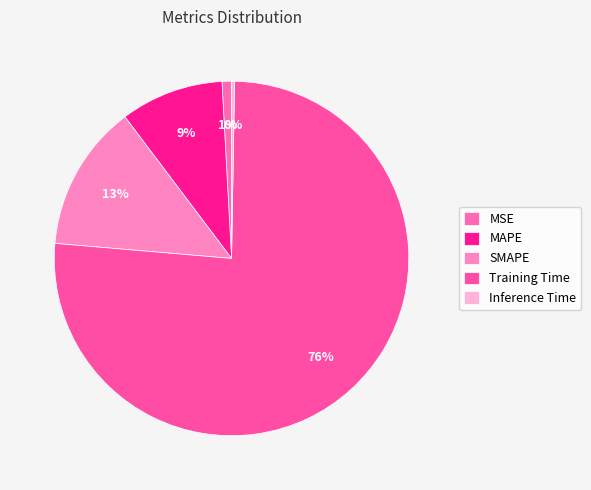

What is the change in value from MSE to Training Time?

+4.7